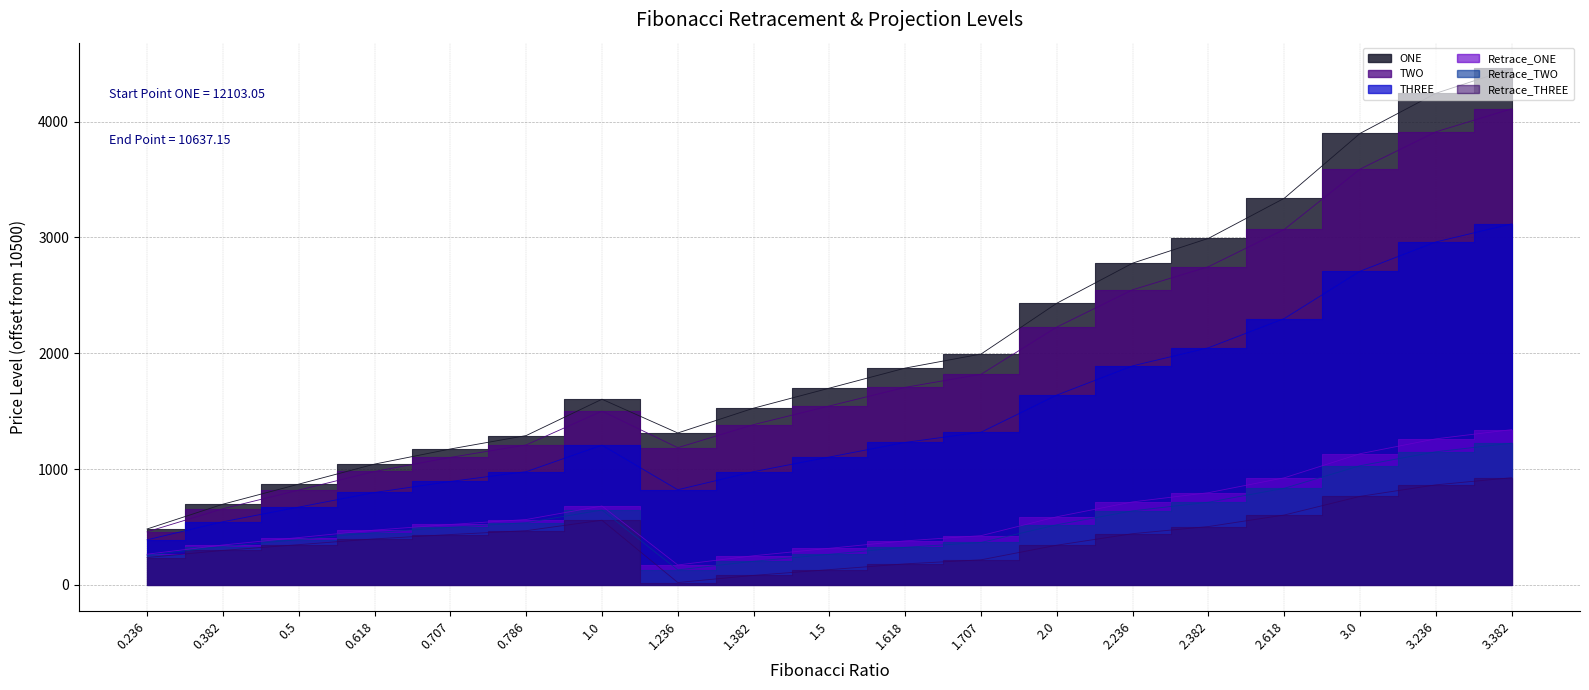

What is the sum of the Retrace_ONE values at 3.382 and 3.0?

2473.7